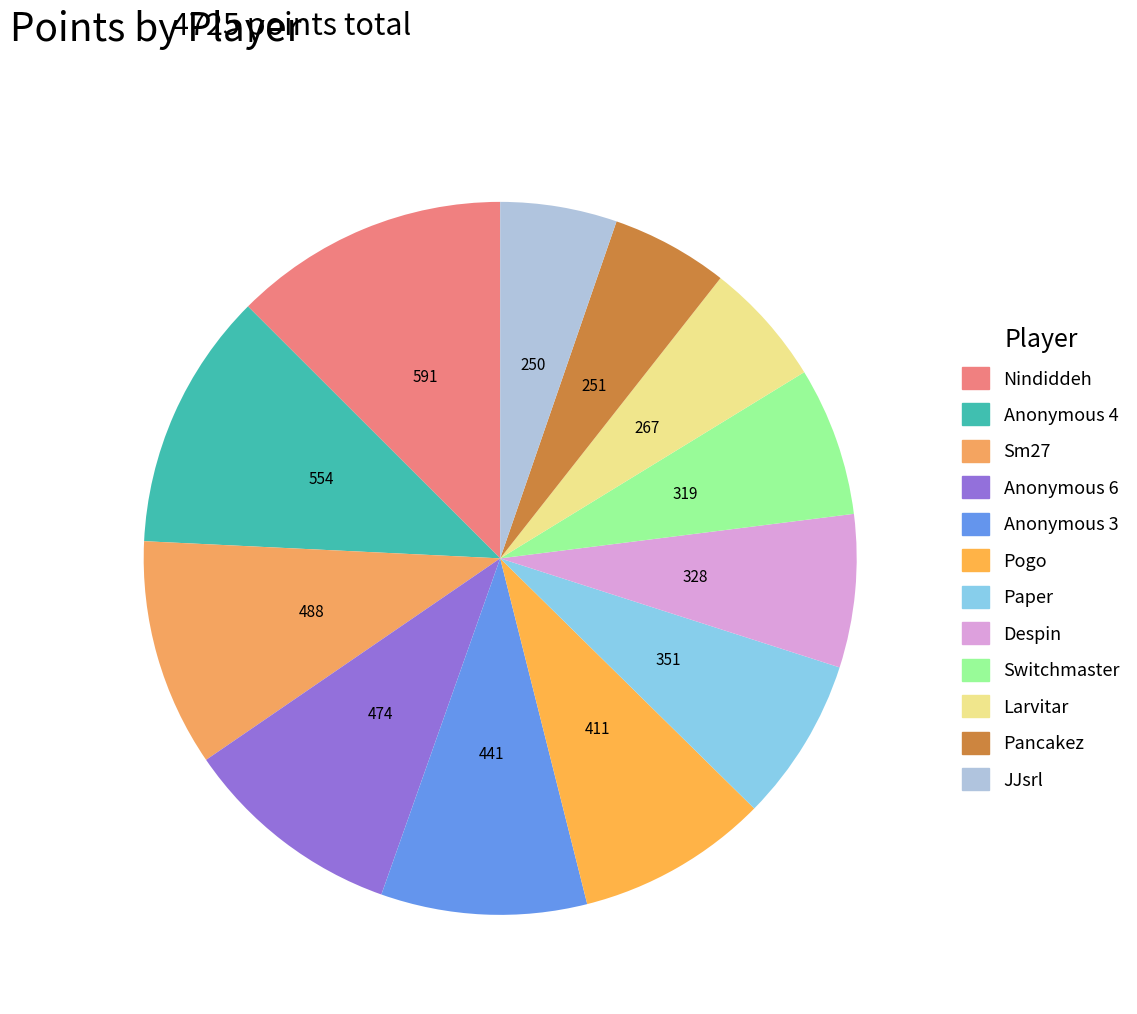

Which slice is the smallest?

JJsrl